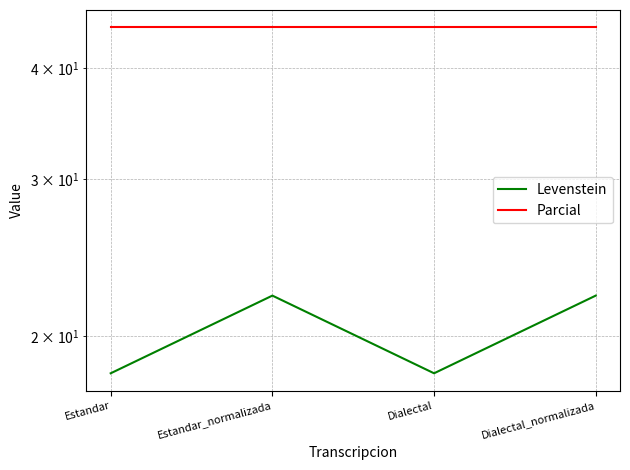

Does the chart display data point markers on the line(s)?

No